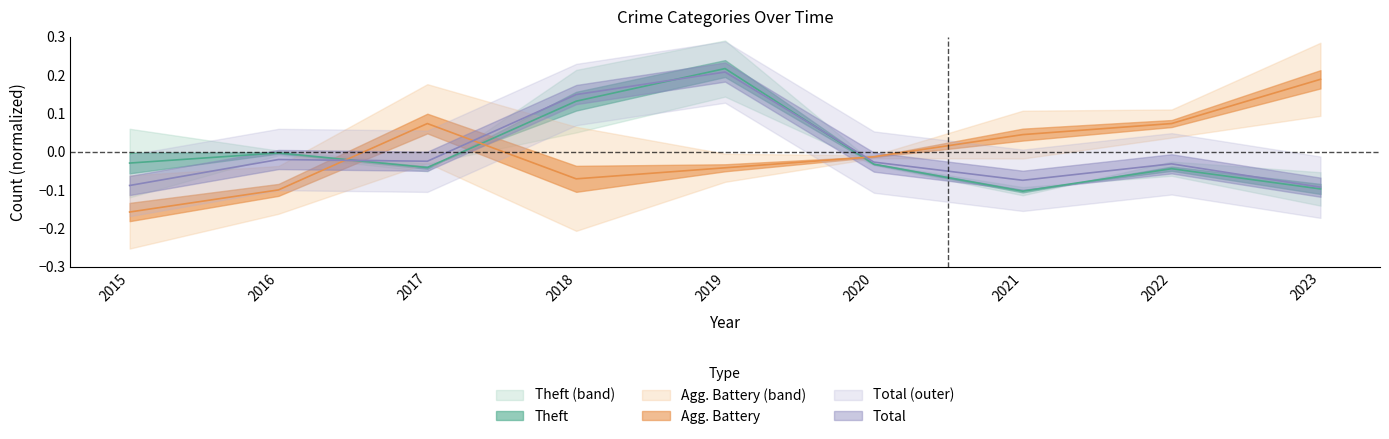

Between 2015 and 2022, which series saw the biggest shift?

Aggravated Battery